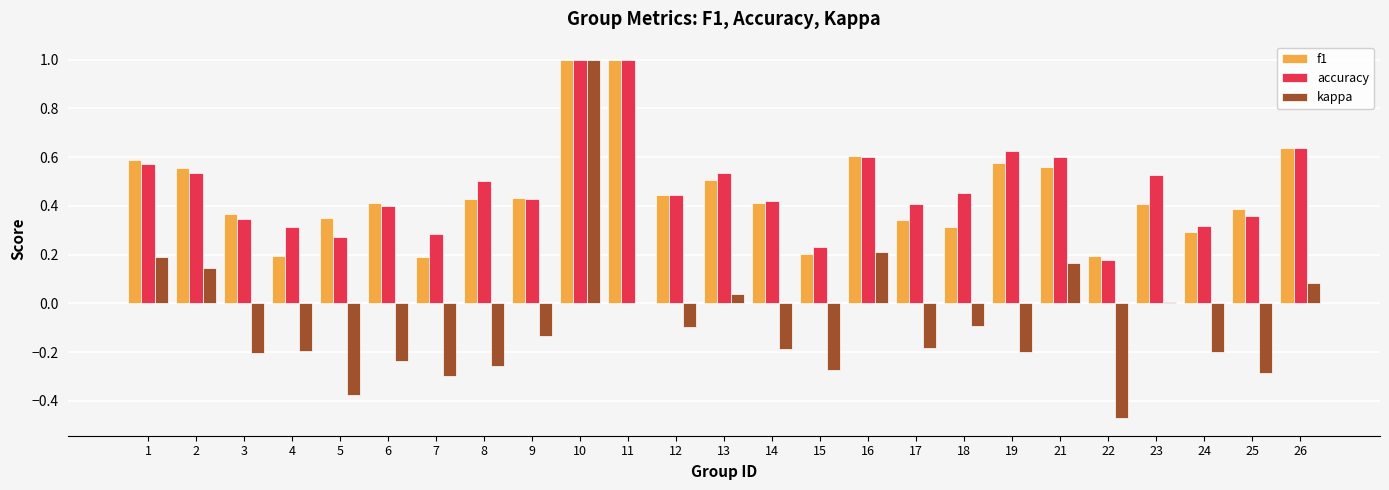

How many accuracy values are between 0 and 1?

25